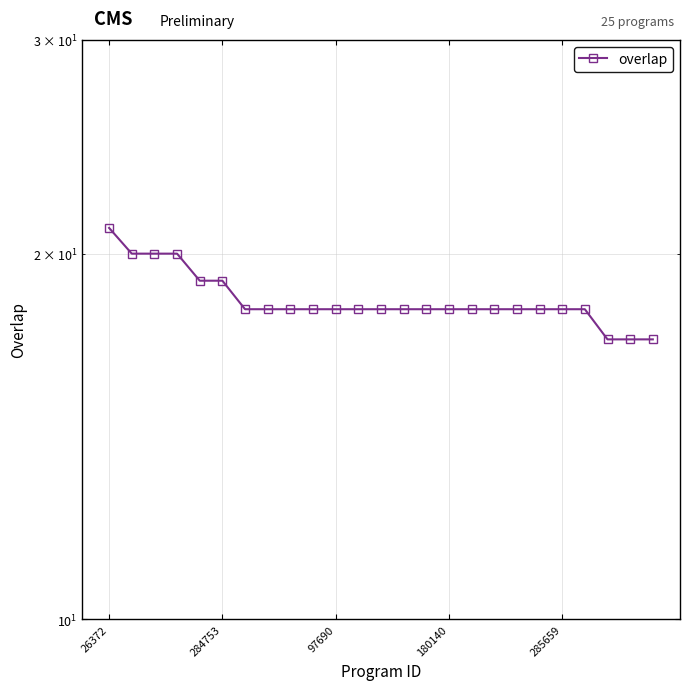

What is the difference between the maximum and minimum values?

4